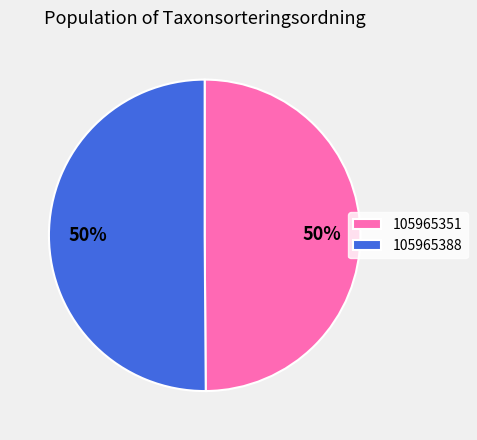

What percentage is the 105965351 slice, to the nearest percent?

50%